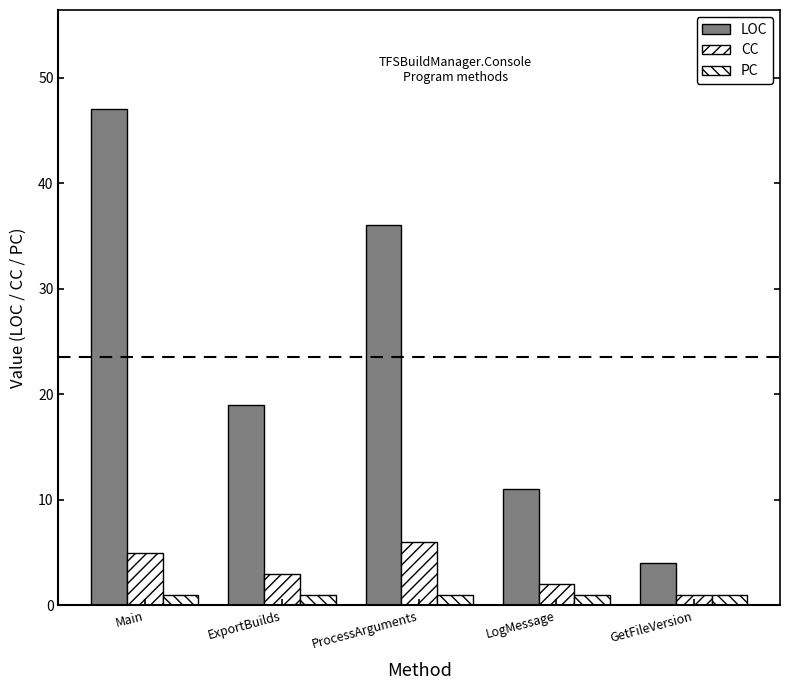

What is the spread (max minus min) of values at LogMessage?

10